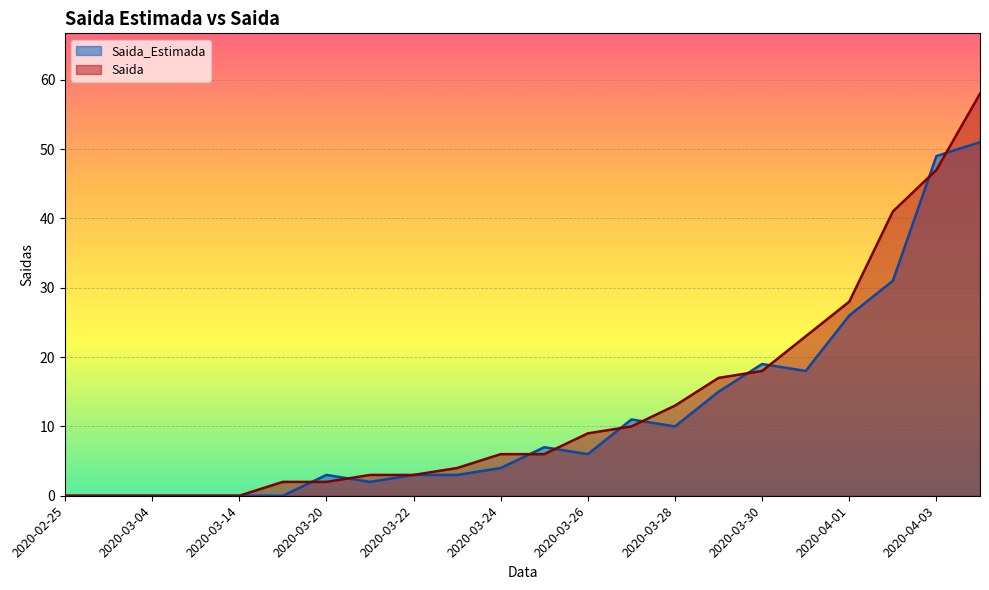

Which category has the lowest value across all series?

2020-02-25